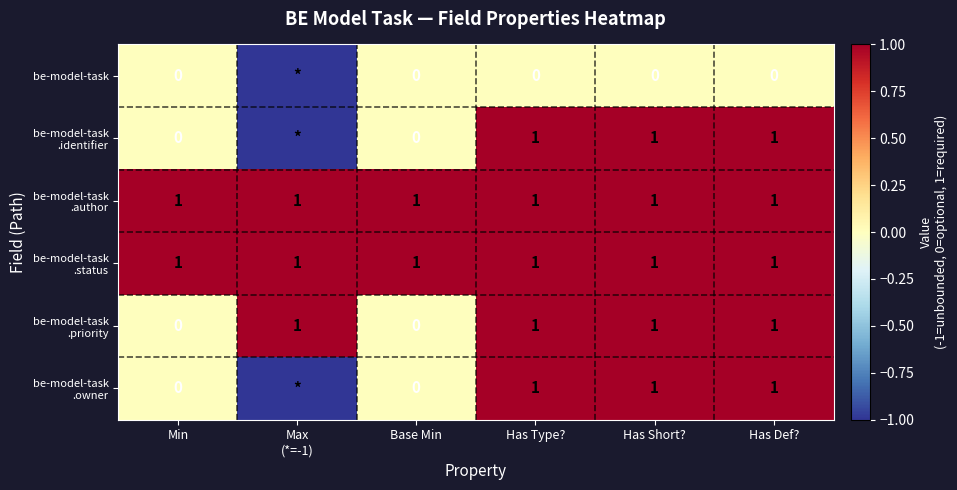

What is the total value across all series at Has Def??

5